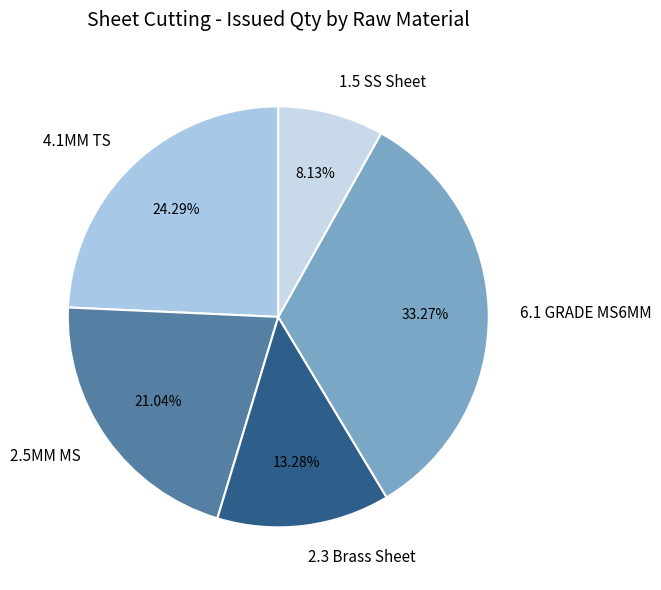

How many segments does this pie chart have?

5